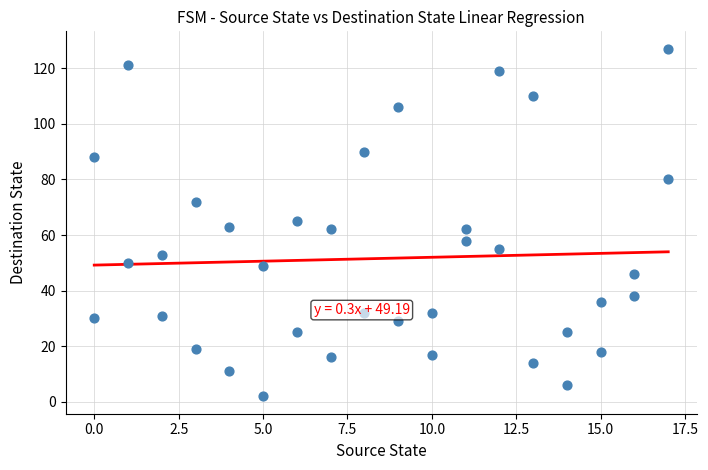

What is the range of X values (max minus min)?

17